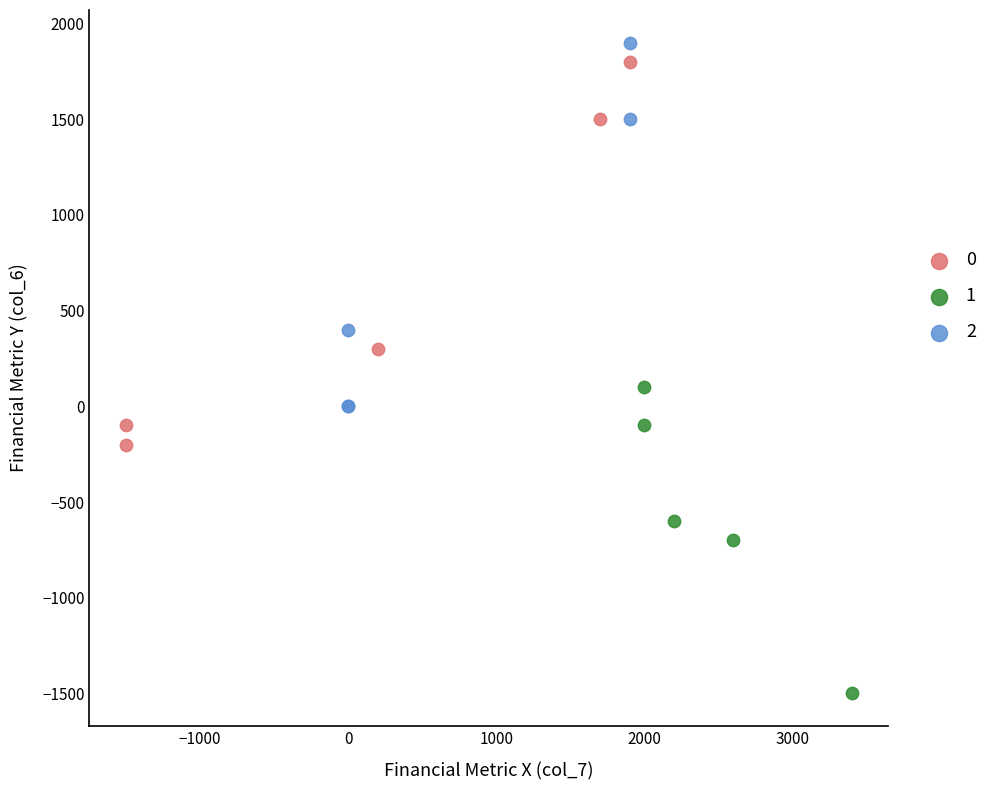

Which series reaches the maximum Y coordinate?

2